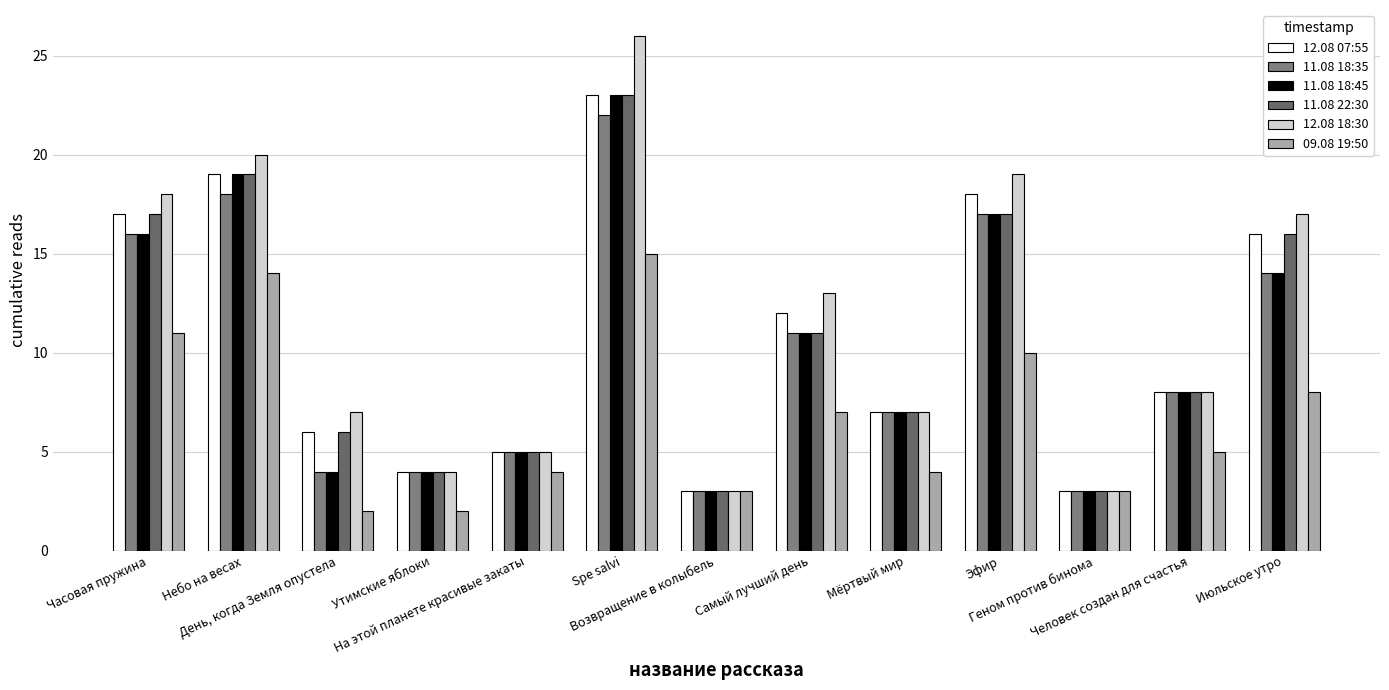

At how many categories does at least one series exceed 9?

6